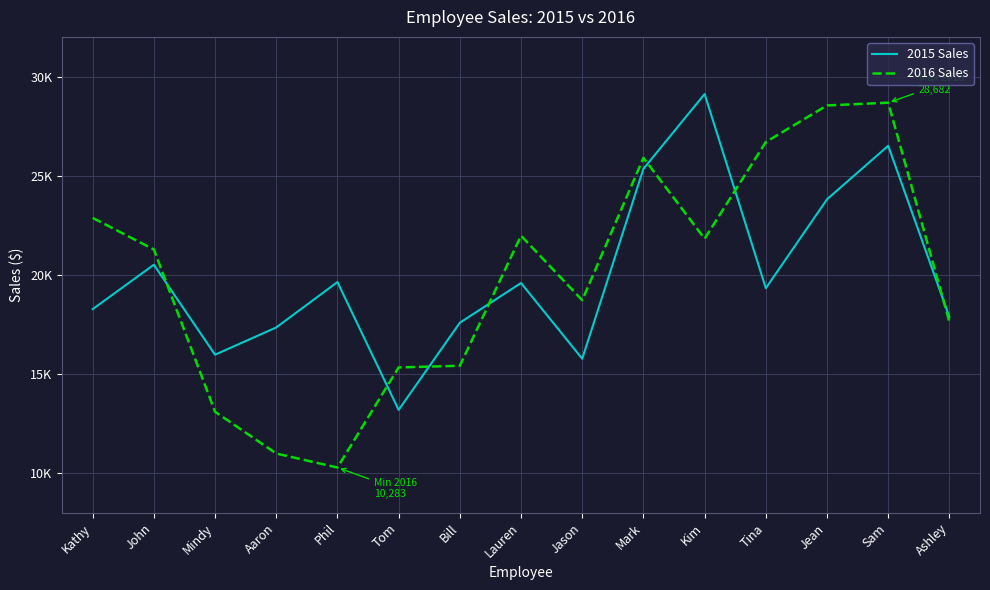

Does the chart have visible grid lines?

Yes